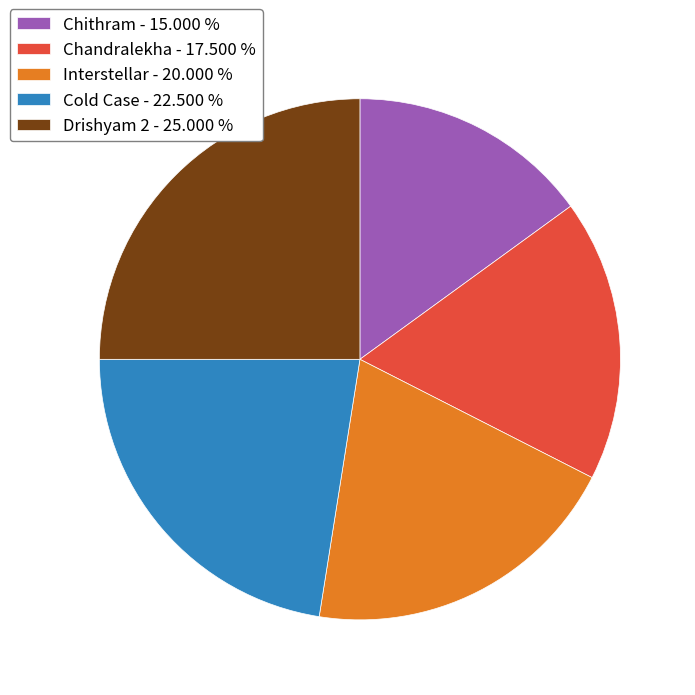

Combined, do Cold Case and Interstellar account for over 50%?

No